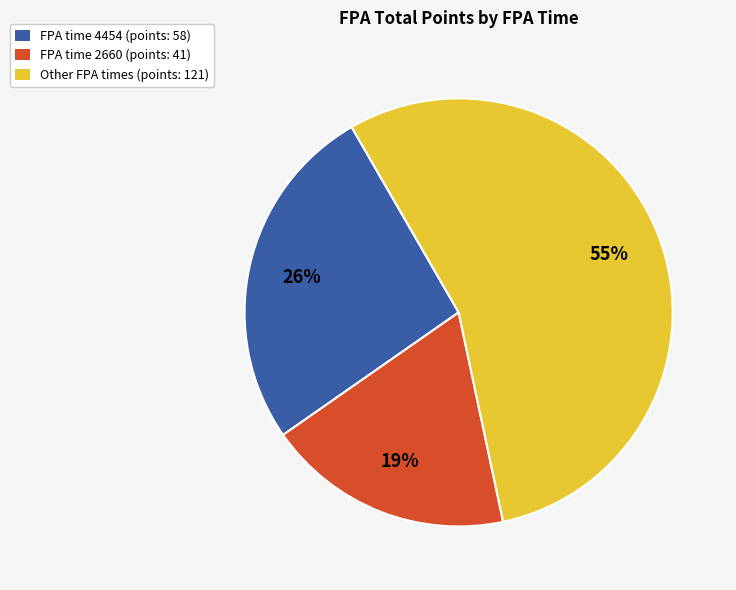

What percentage is the Other FPA times (points: 121) slice, to the nearest percent?

55%